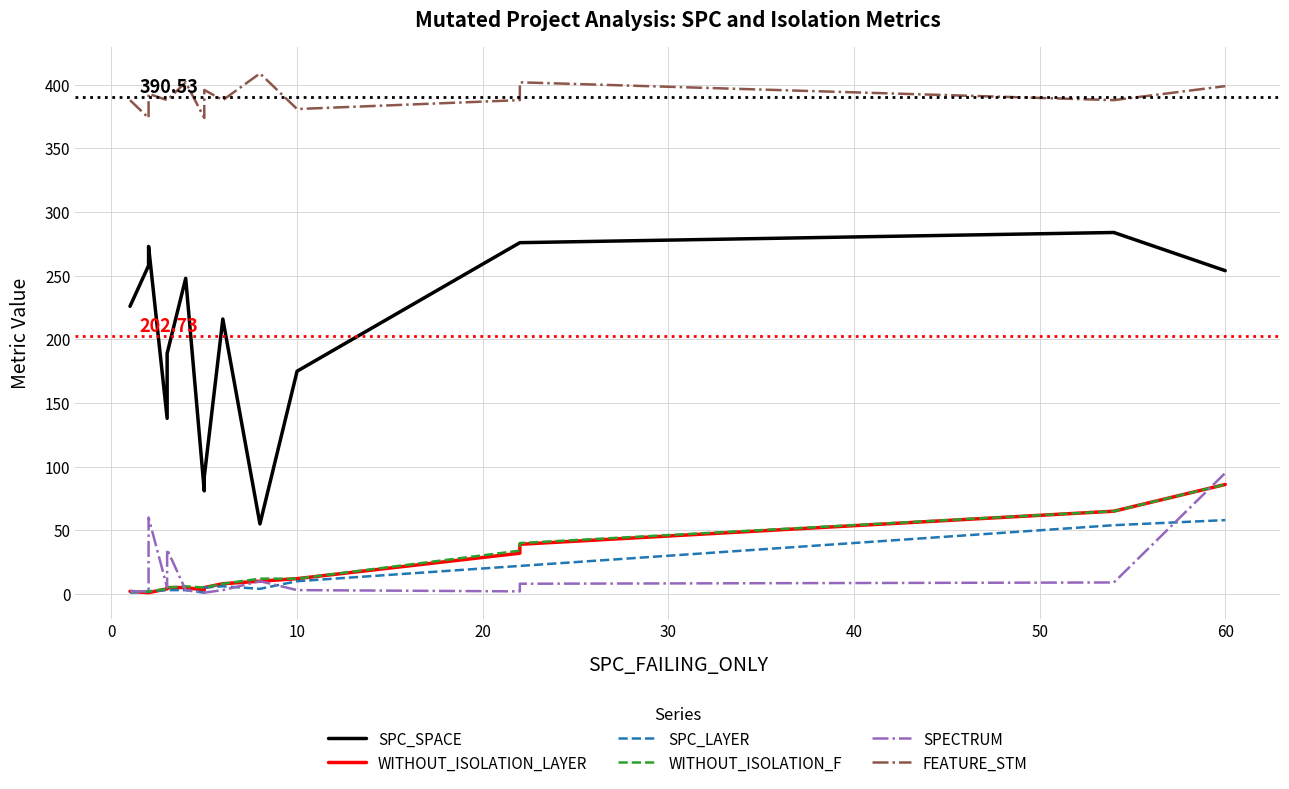

Count the number of data series in this chart.

6